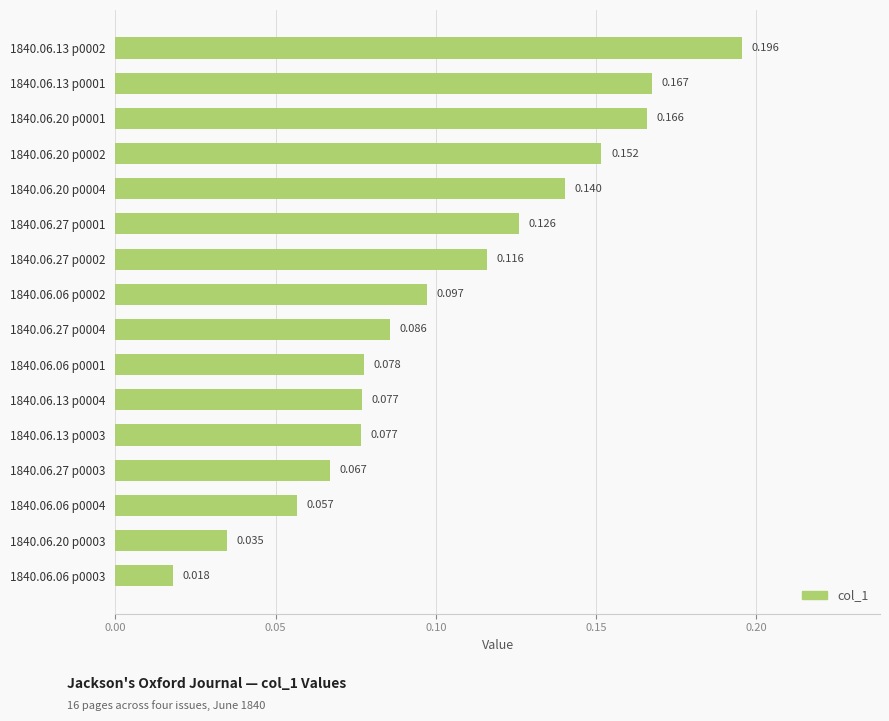

What is the difference between the second highest and second lowest values?

0.1